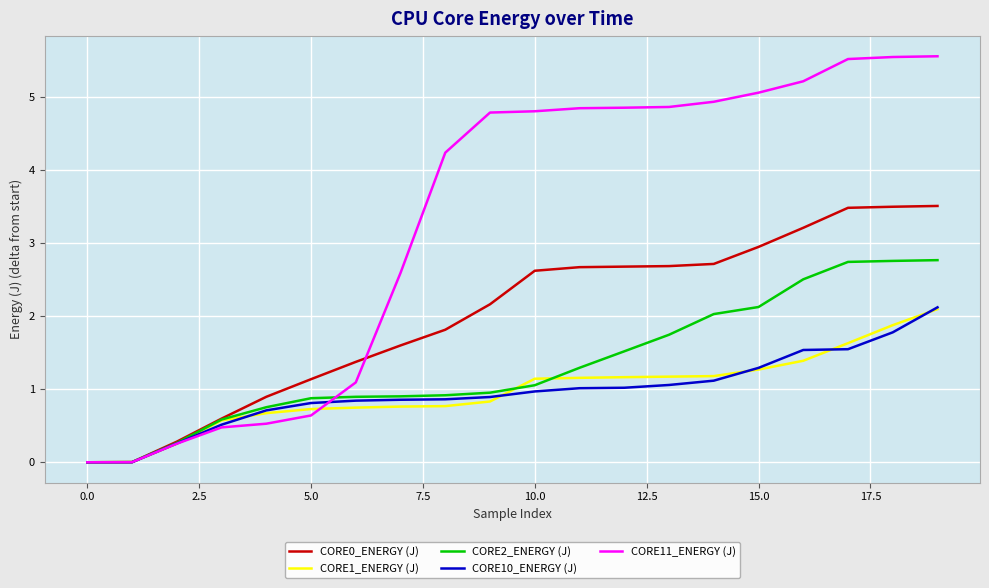

How many lines are shown in the chart?

5